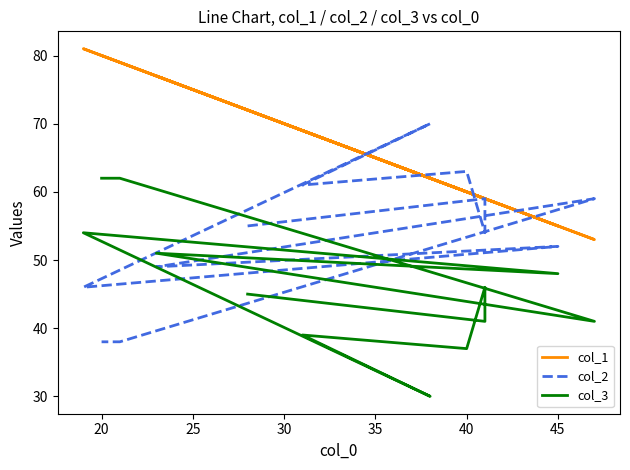

How many lines are shown in the chart?

3